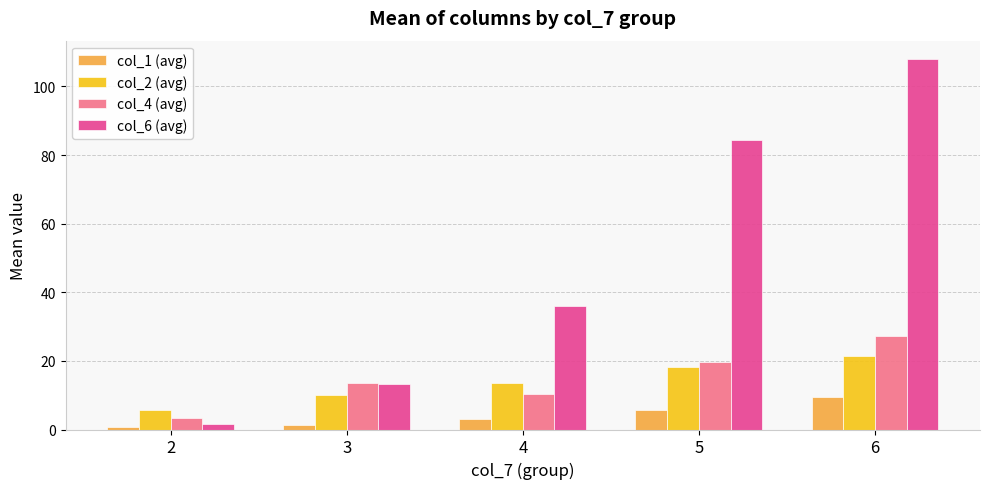

Which series has the widest spread of values?

col_6 (avg)